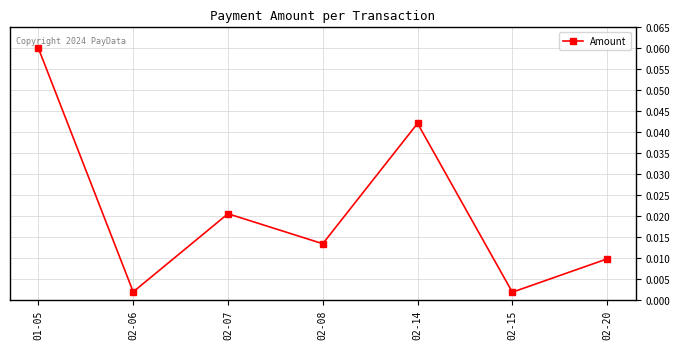

The value at 01-05 is 0.0. True or false?

False